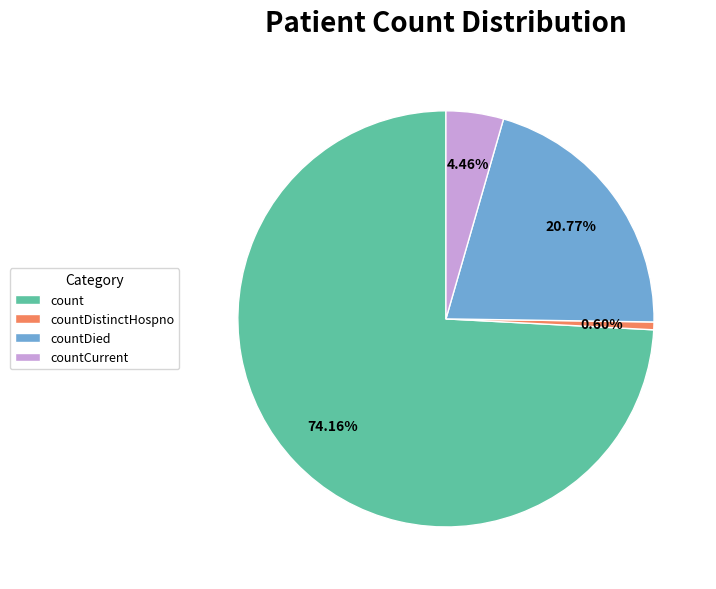

Does count represent more than half of the total?

Yes